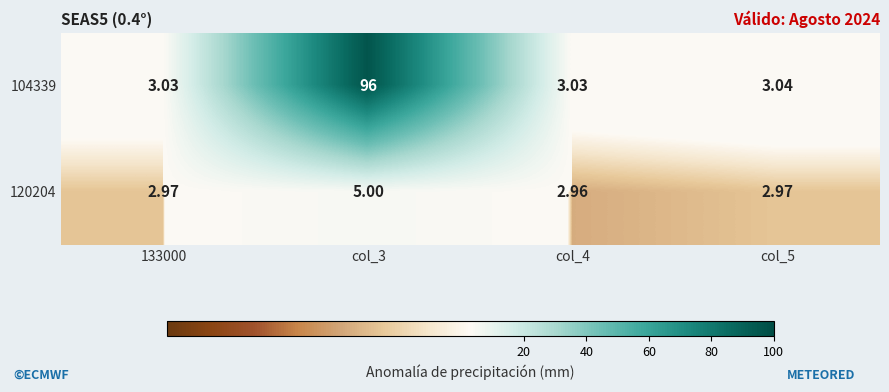

Which series has the largest total across all categories?

104339